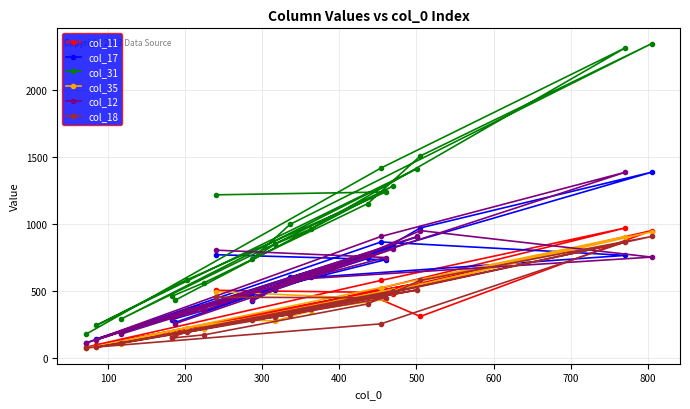

Which series has the largest range (max minus min)?

col_31